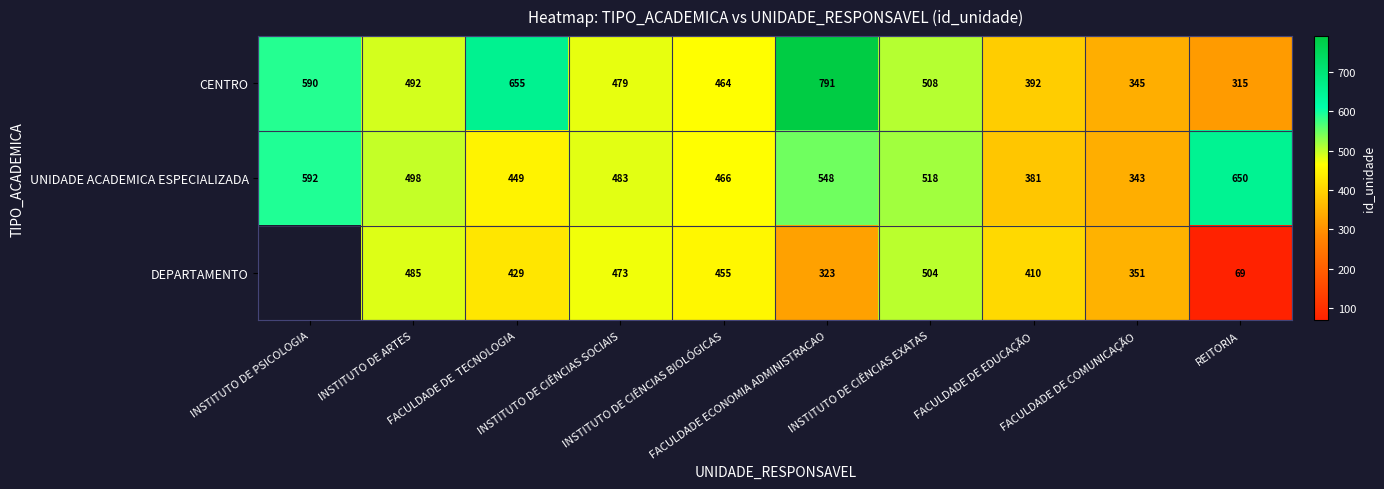

Rank the series at INSTITUTO DE ARTES from lowest to highest value.

DEPARTAMENTO, CENTRO, UNIDADE ACADEMICA ESPECIALIZADA